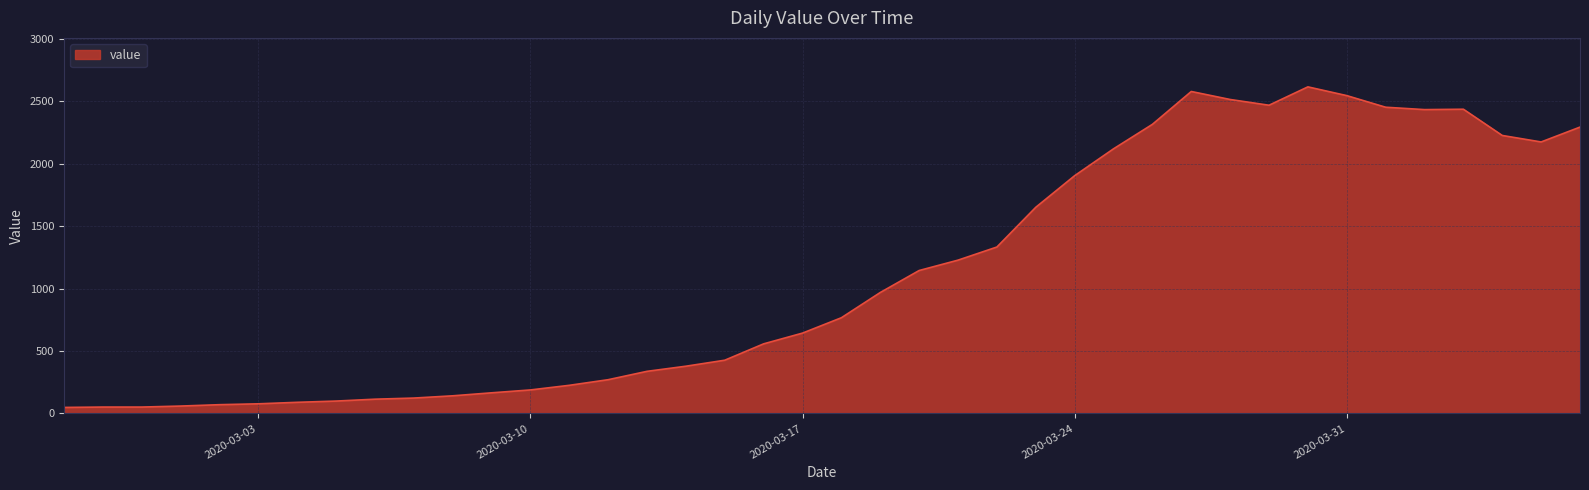

What is the greatest value displayed?

2614